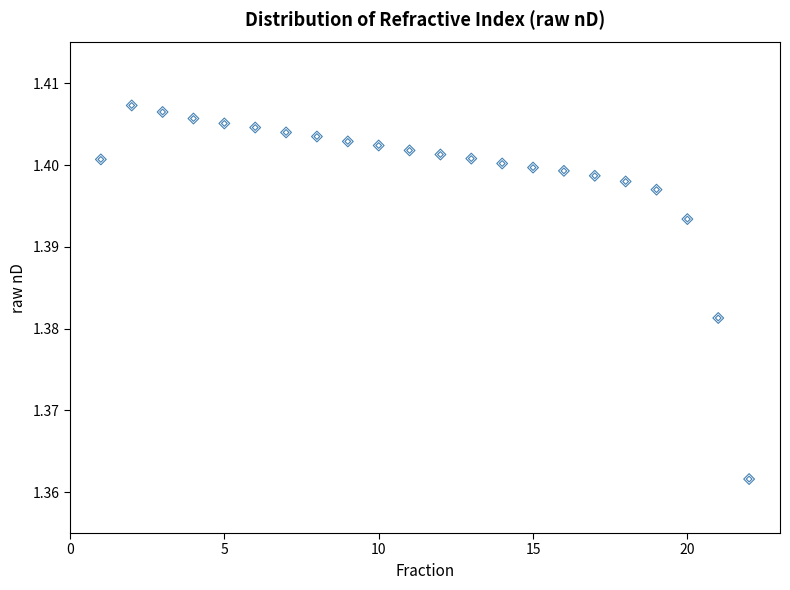

What is the range of X values (max minus min)?

21.0